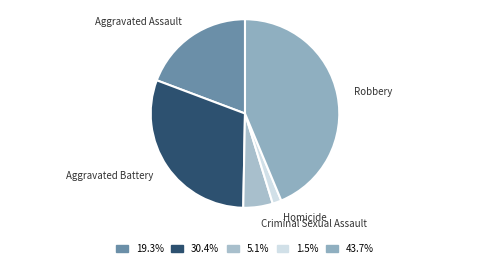

Between Aggravated Assault and Robbery, which is larger?

Robbery